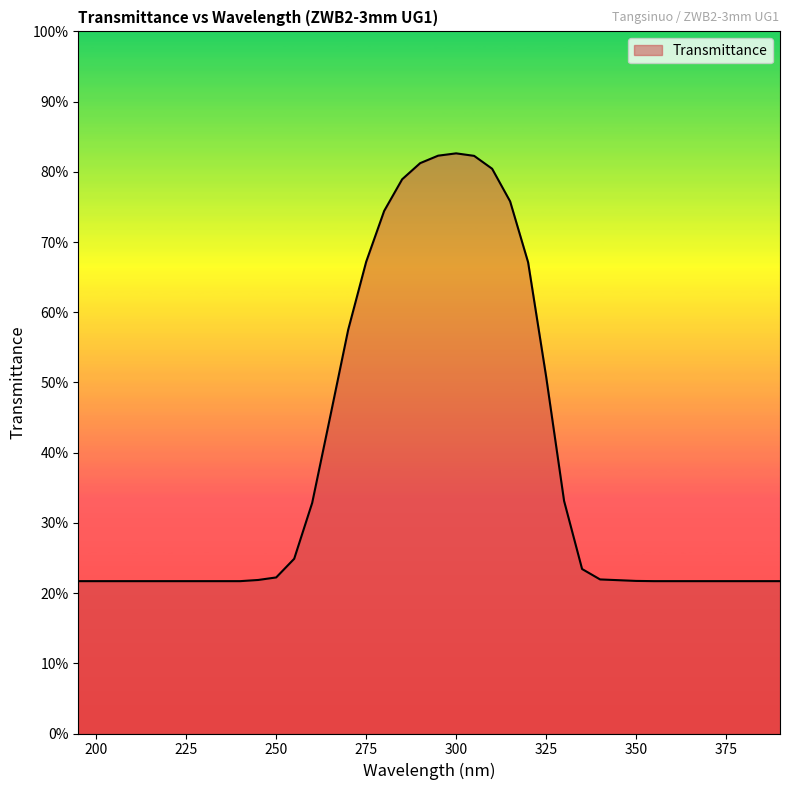

Reading right to left, transcribe all the data shown in this chart.

0.2	0.2	0.2	0.2	0.2	0.2	0.2	0.2	0.2	0.2	0.2	0.2	0.3	0.5	0.7	0.8	0.8	0.8	0.8	0.8	0.8	0.8	0.7	0.7	0.6	0.5	0.3	0.2	0.2	0.2	0.2	0.2	0.2	0.2	0.2	0.2	0.2	0.2	0.2	0.2